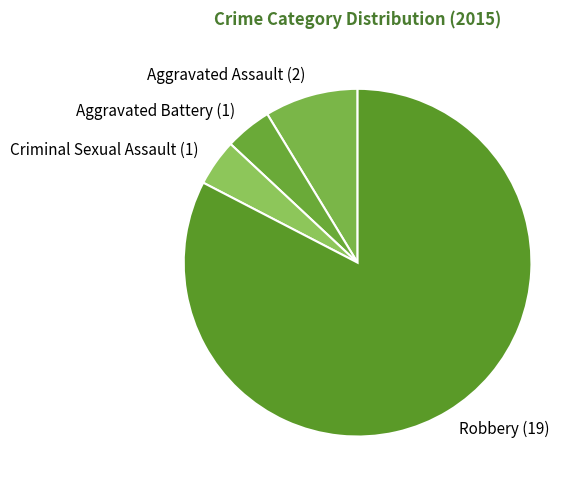

Which has a higher value, Criminal Sexual Assault (1) or Aggravated Assault (2)?

Aggravated Assault (2)